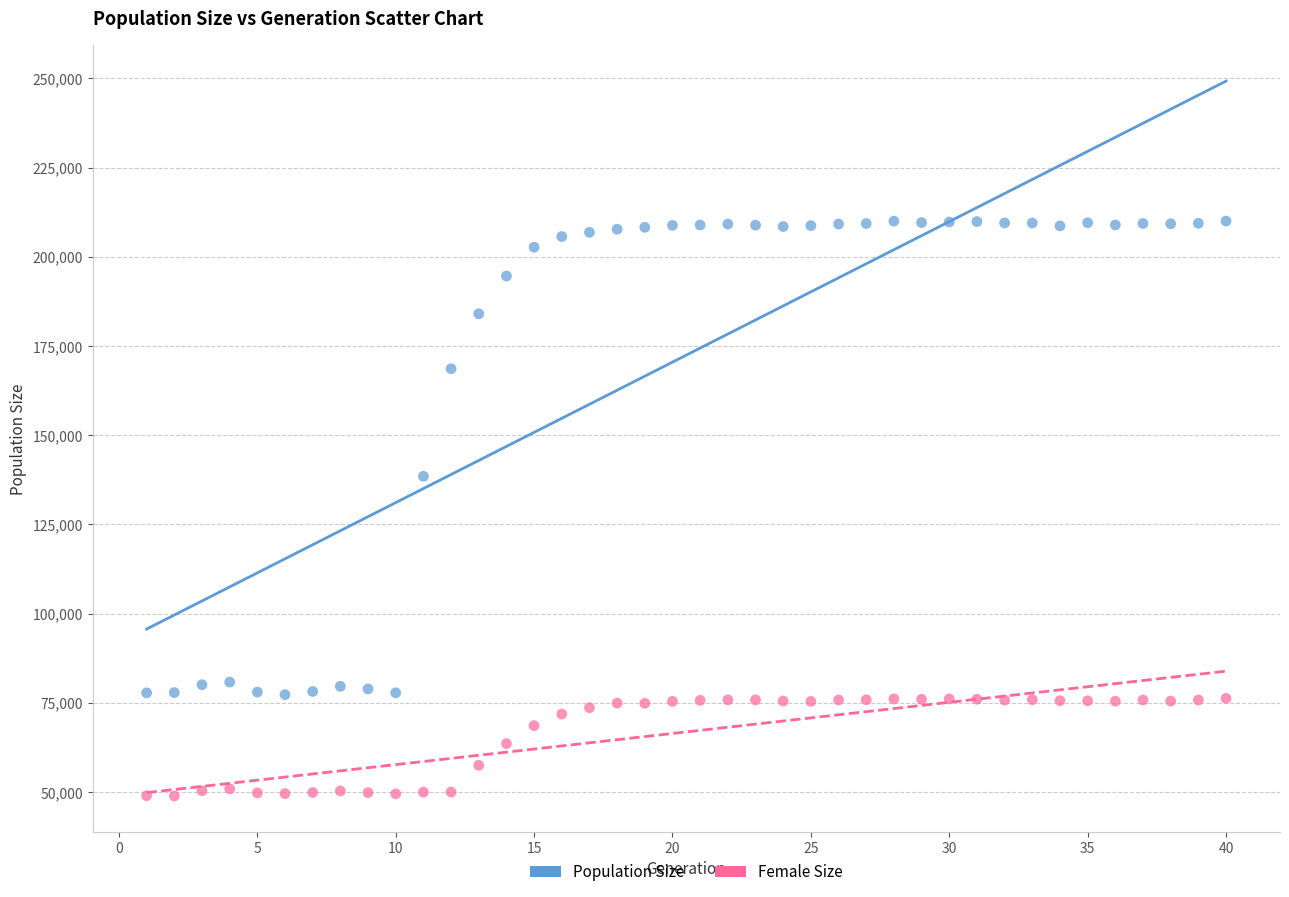

In the Population Size series, what Y value is closest to 143652?

138473